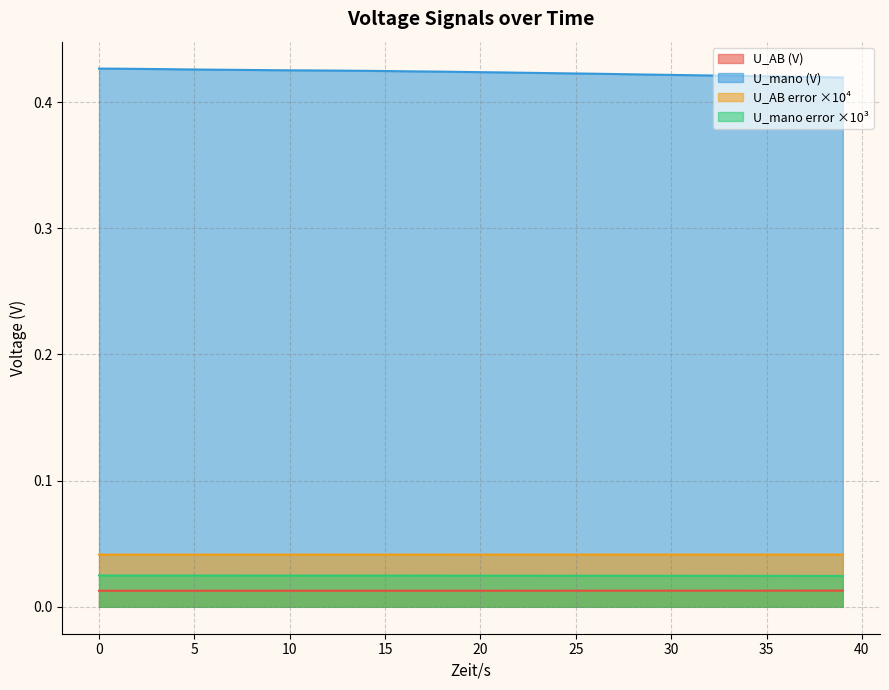

True or false: U_mano error ×10³ and U_AB (V) intersect in this chart.

False